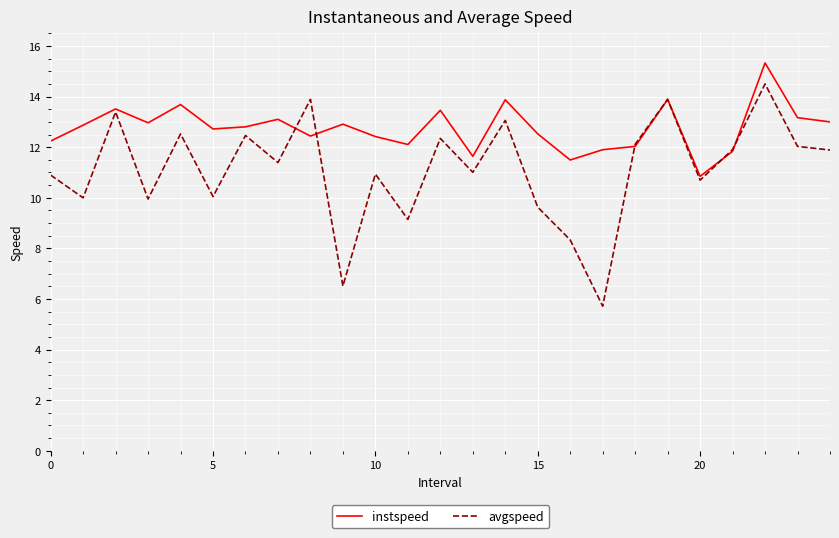

What is the lowest value of the avgspeed series?

5.7